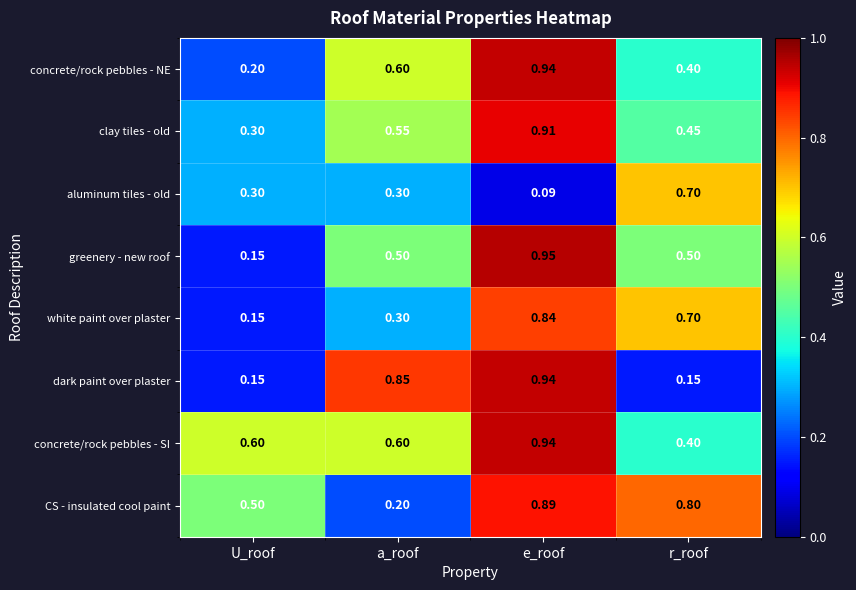

Which series has the widest spread of values?

greenery - new roof